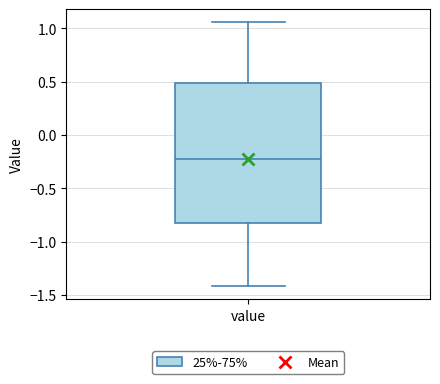

Where does the lower whisker of the box for value end on the y-axis? The values are not printed on the chart, so give them approximately, as read against the axis.

-1.40